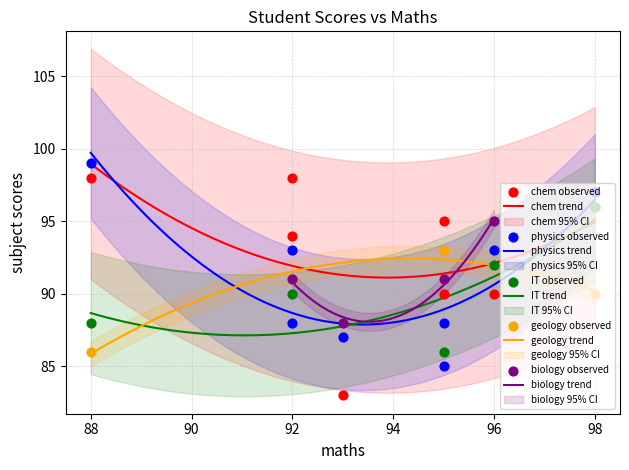

Which has a higher value, 1 or 3?

1